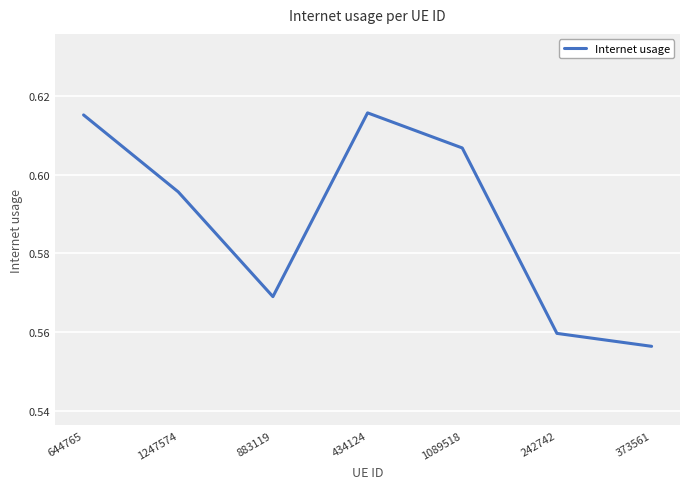

Is it true that the value at 644765 is 0.2?

False